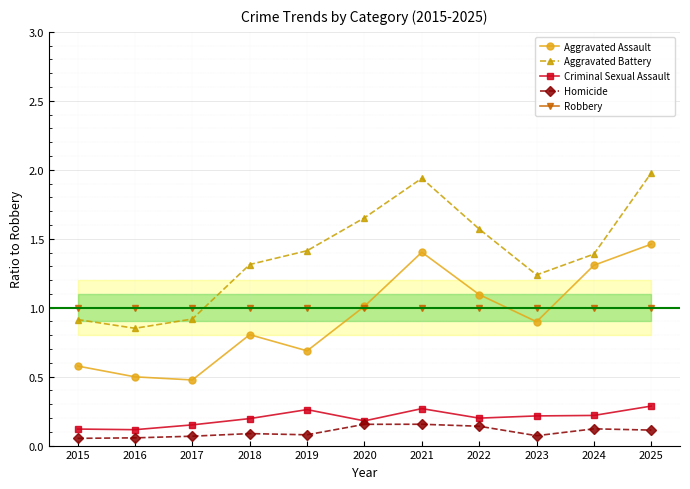

What are all the series names shown in the legend?

Aggravated Assault, Aggravated Battery, Criminal Sexual Assault, Homicide, Robbery